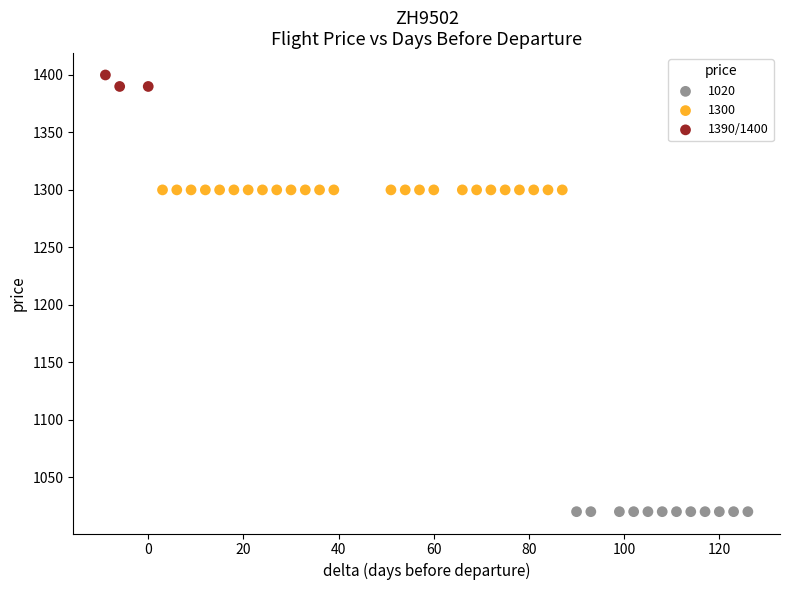

Which series reaches the minimum Y coordinate?

1020